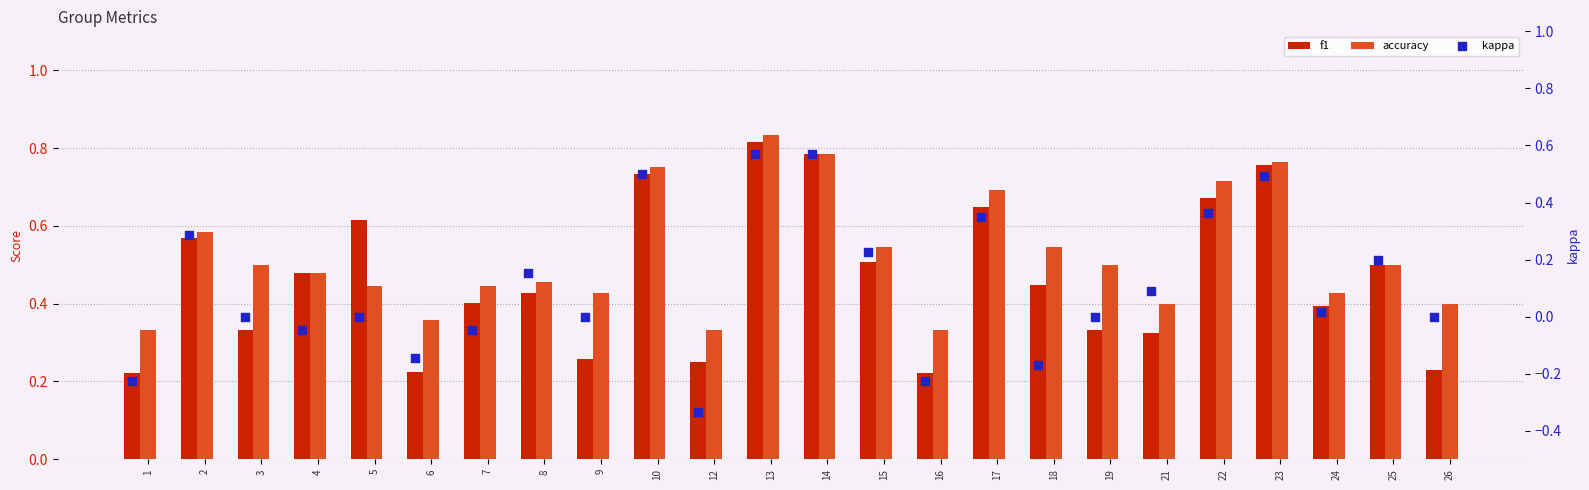

What are all the series names shown in the legend?

f1, accuracy, kappa